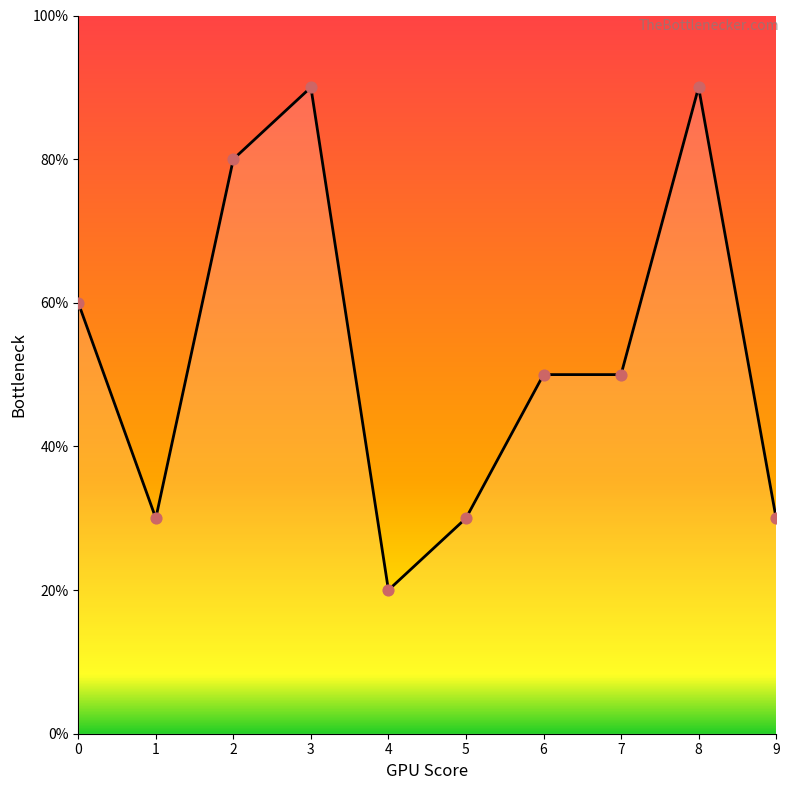

Approximately how many times larger is the value at 0 compared to 4?

3.0